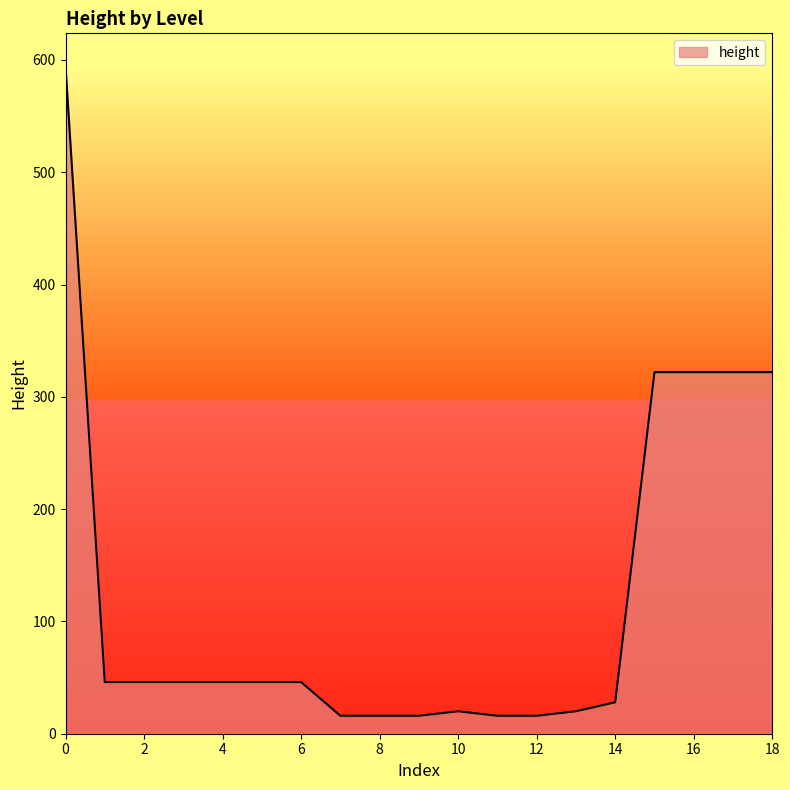

What is the minimum value shown in the chart?

16